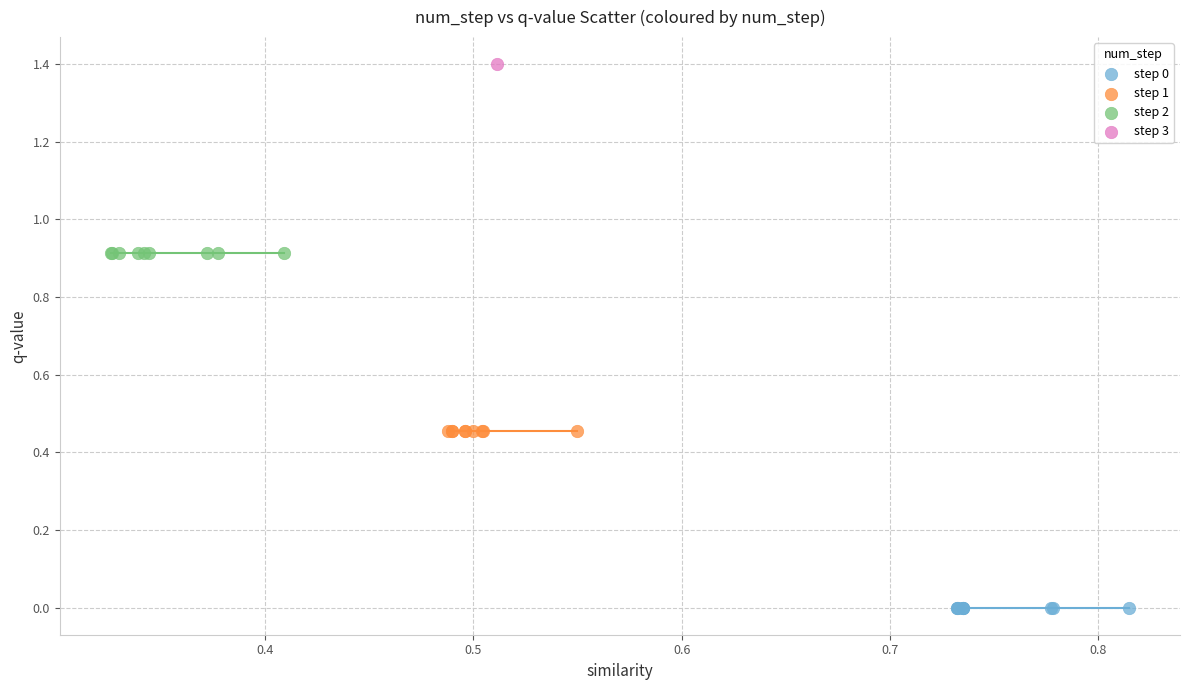

What are all the series names shown in the legend?

step 0, step 1, step 2, step 3